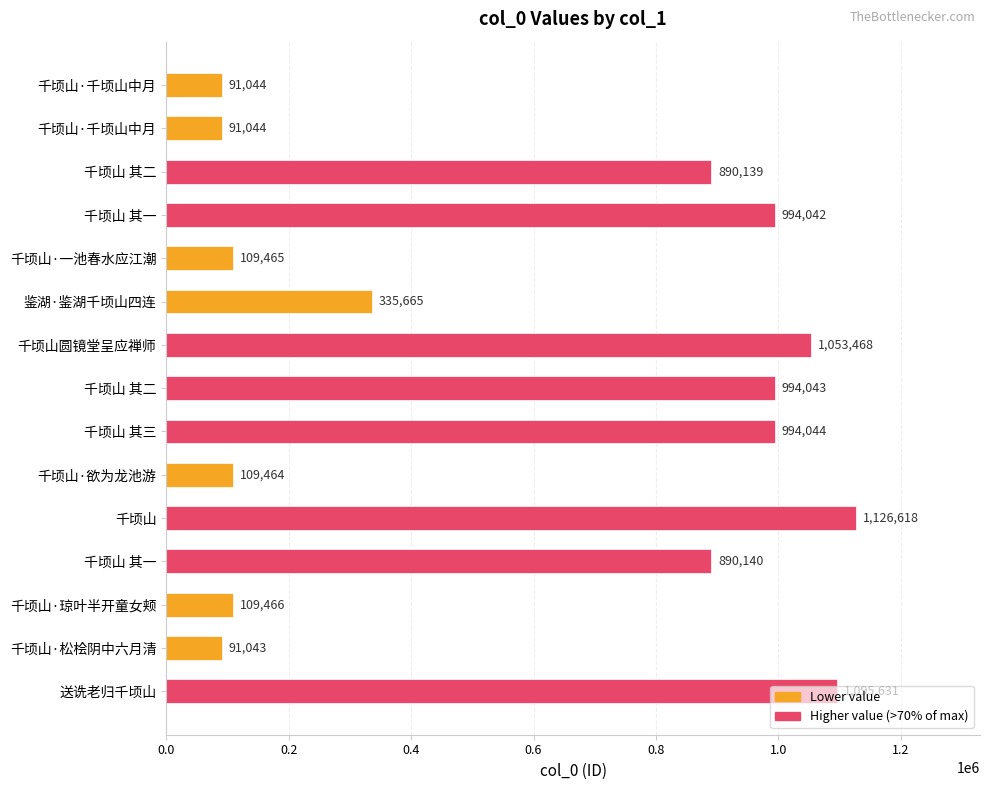

Are the bars horizontal?

Yes